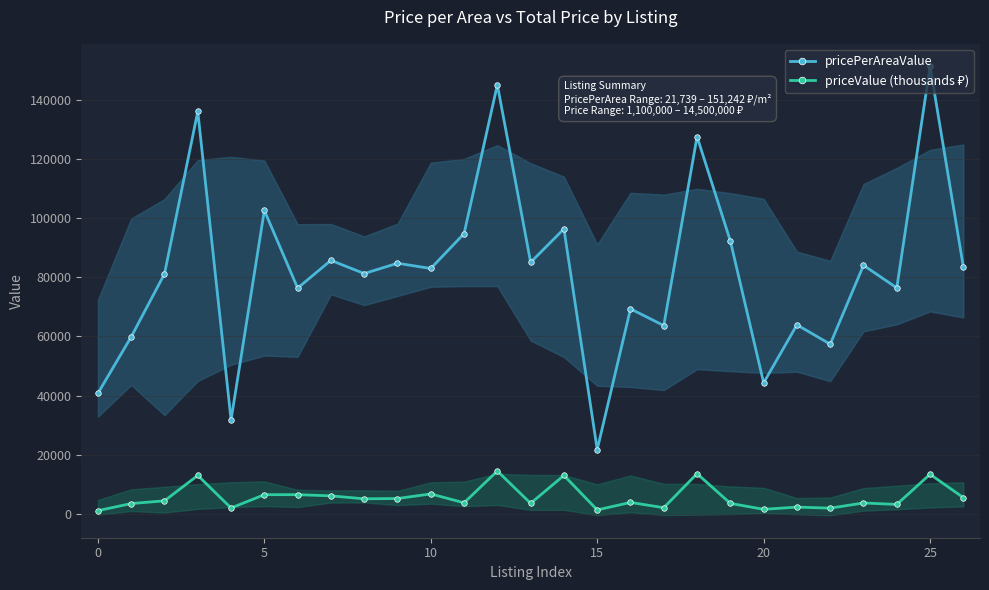

What is the difference between the highest and lowest values at 17?

61536